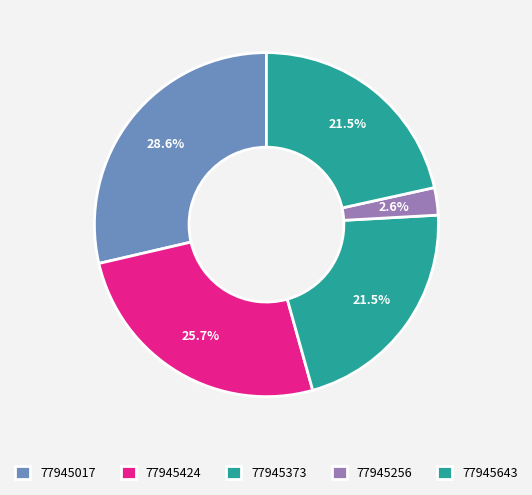

True or false: 77945424 accounts for 38% of the total.

False